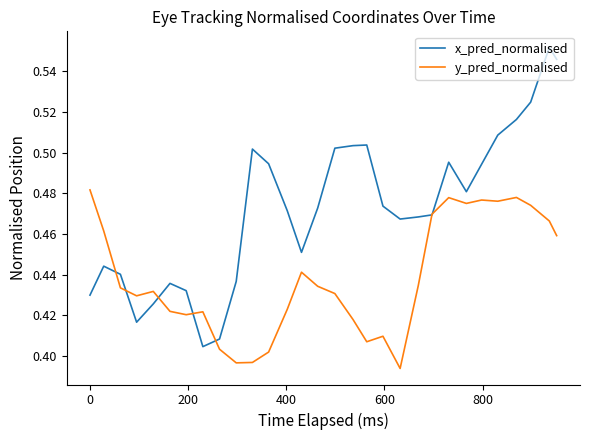

List the series in order of their overall mean, lowest first.

y_pred_normalised, x_pred_normalised